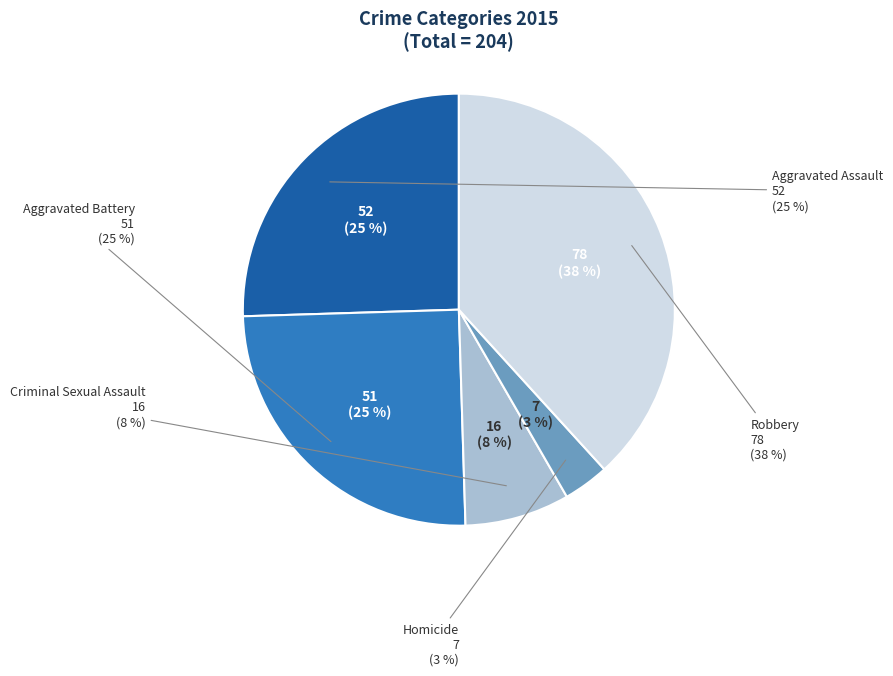

What is the total percentage of Aggravated Assault and Criminal Sexual Assault?

33.3%